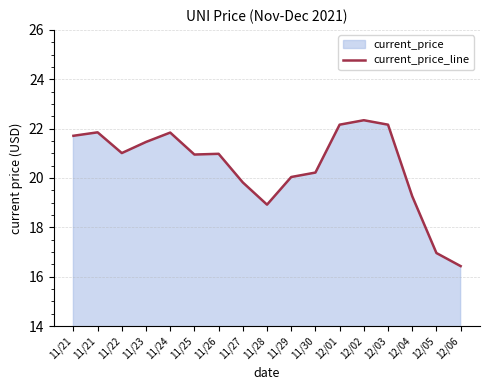

Rank the categories by value from lowest to highest.

12/06, 12/05, 11/28, 12/04, 11/27, 11/29, 11/30, 11/25, 11/26, 11/22, 11/23, 11/21, 11/24, 11/21, 12/01, 12/03, 12/02